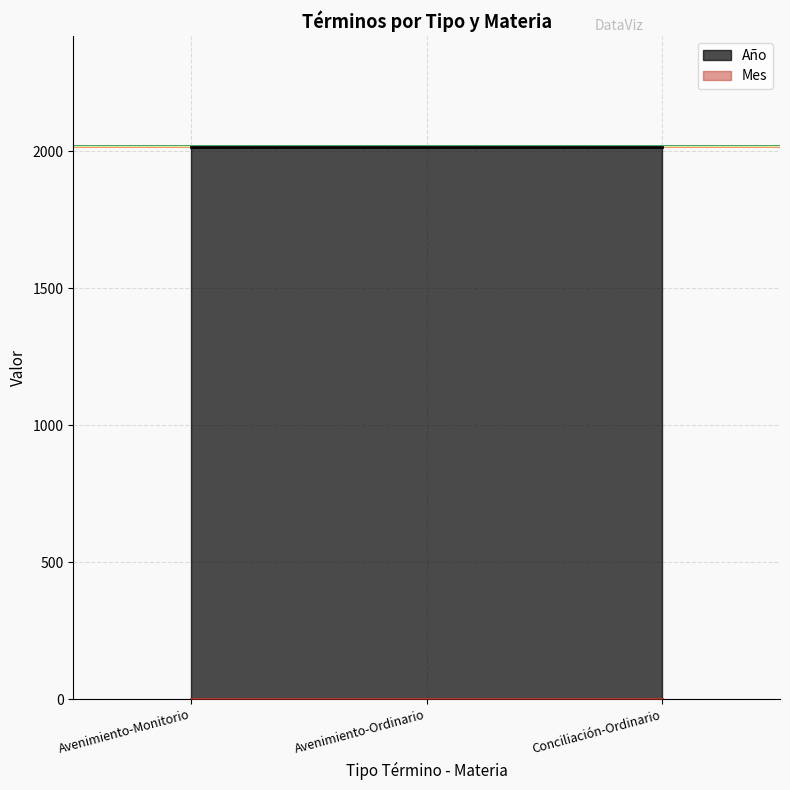

Rank the series by their maximum value, from highest to lowest.

Año, Mes